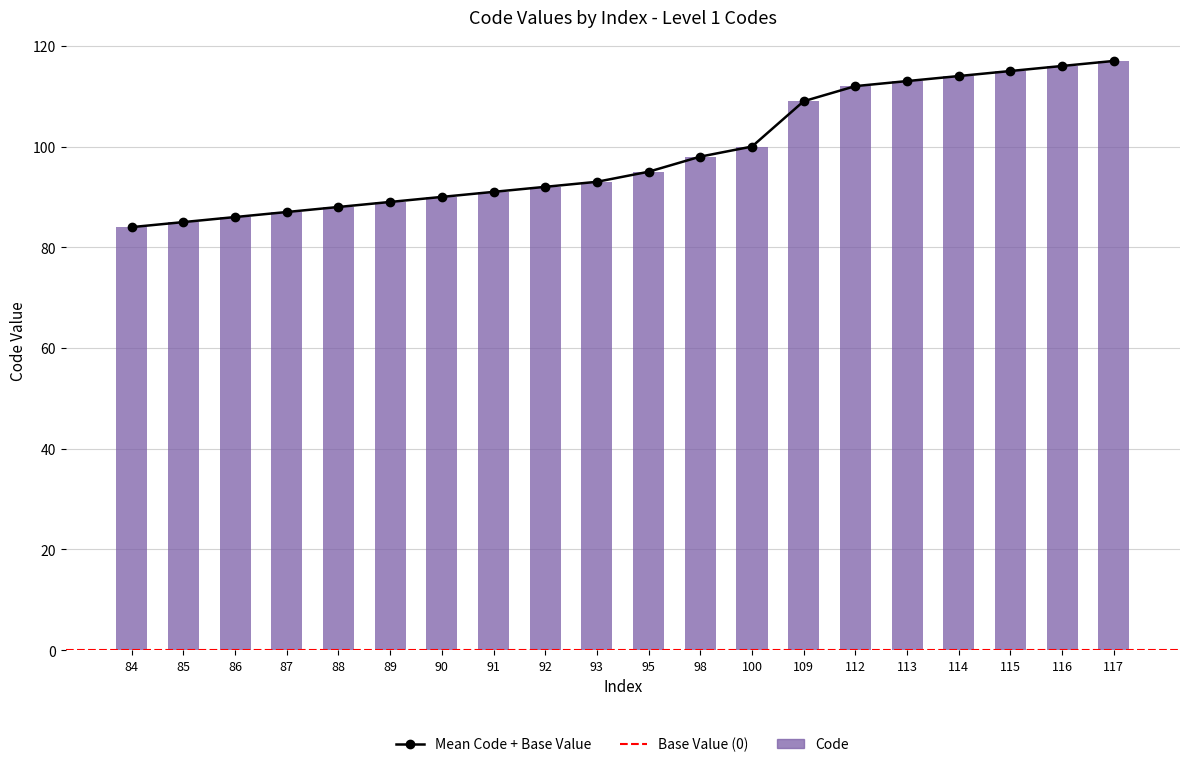

Reading left to right, what are all the values shown in this chart?

84=84	85=85	86=86	87=87	88=88	89=89	90=90	91=91	92=92	93=93	95=95	98=98	100=100	109=109	112=112	113=113	114=114	115=115	116=116	117=117